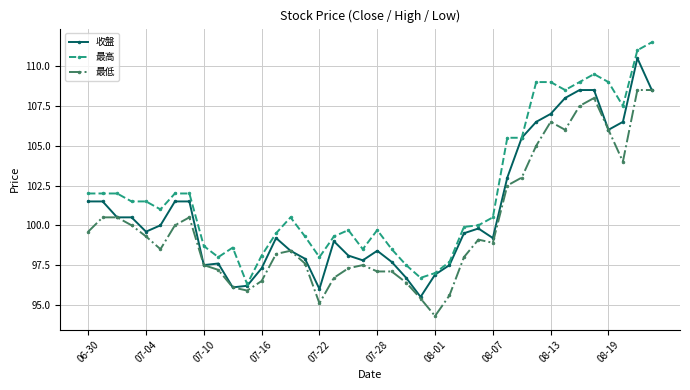

List the series in order of their overall mean, highest first.

最高, 收盤, 最低